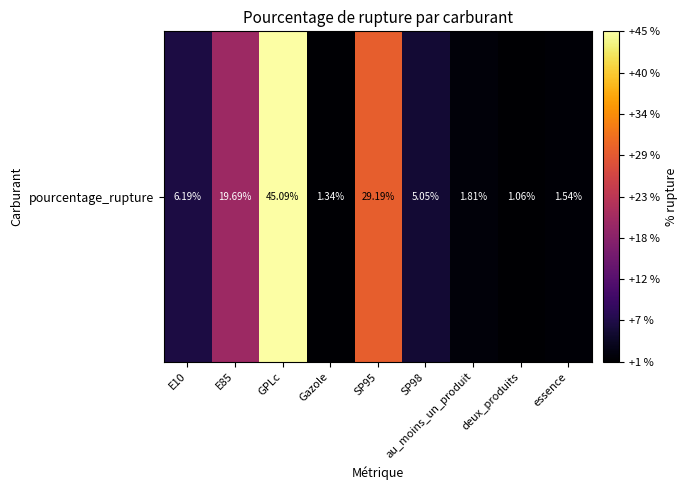

What is the sum of all values?

111.0